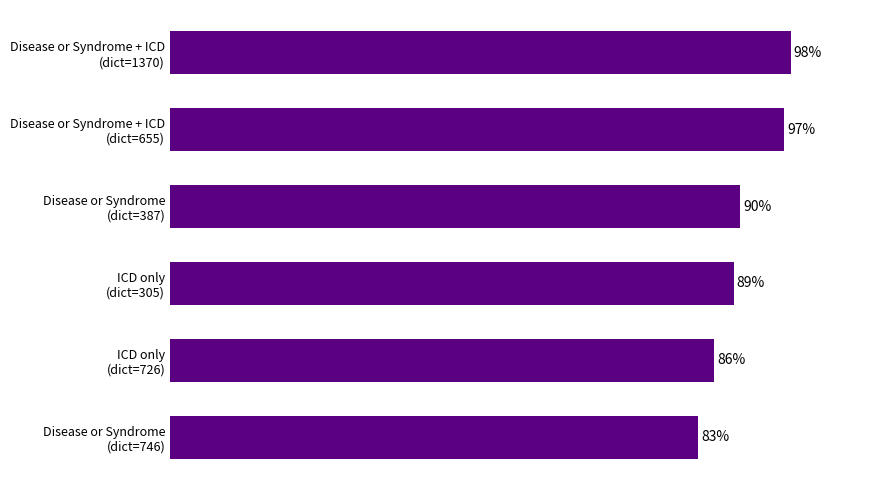

Are the bars horizontal?

Yes